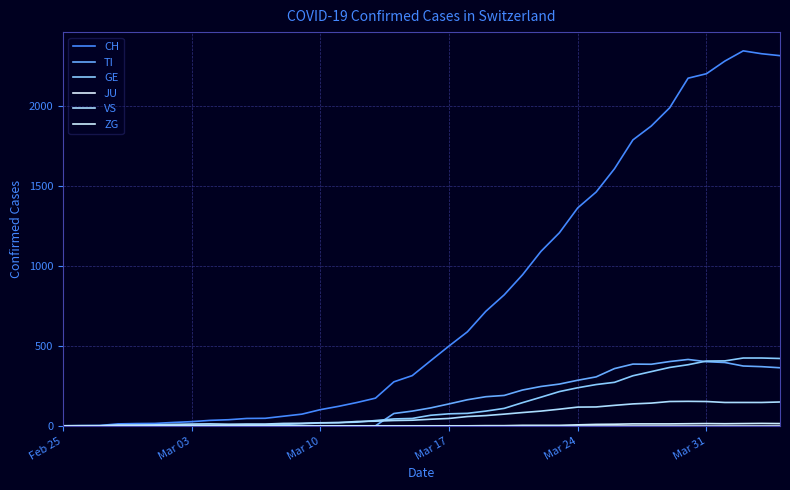

Rank the series by their maximum value, from highest to lowest.

CH, GE, TI, VS, ZG, JU